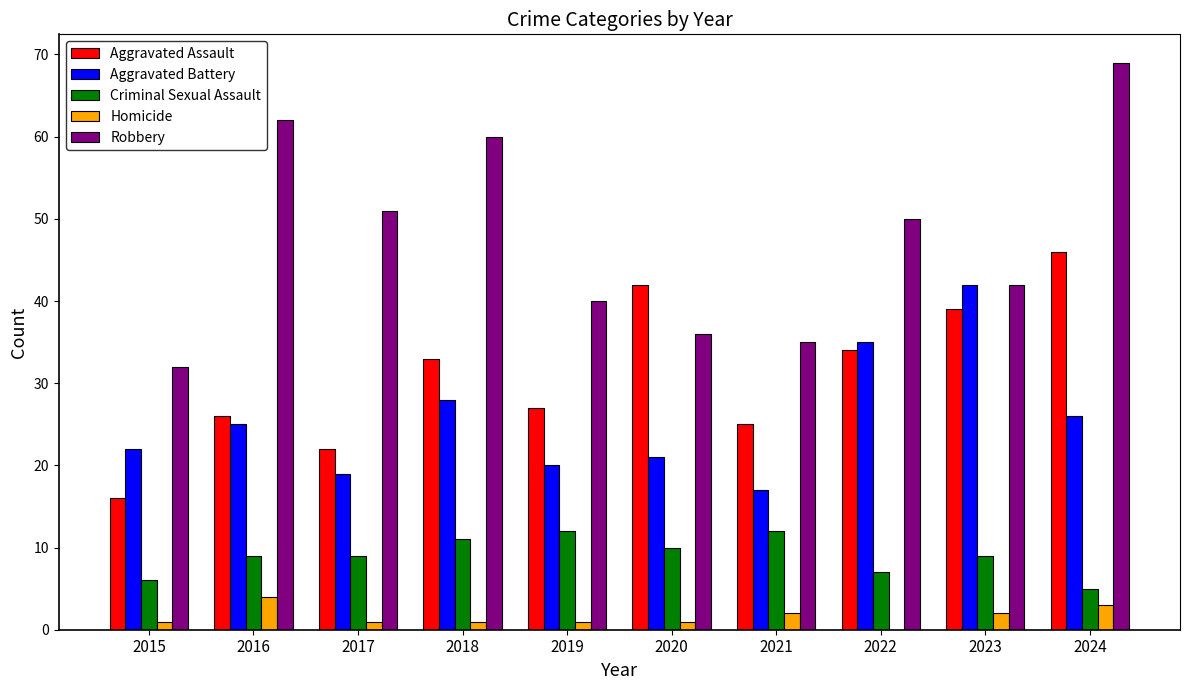

True or false: Homicide has a value of 1 at 2015.

True